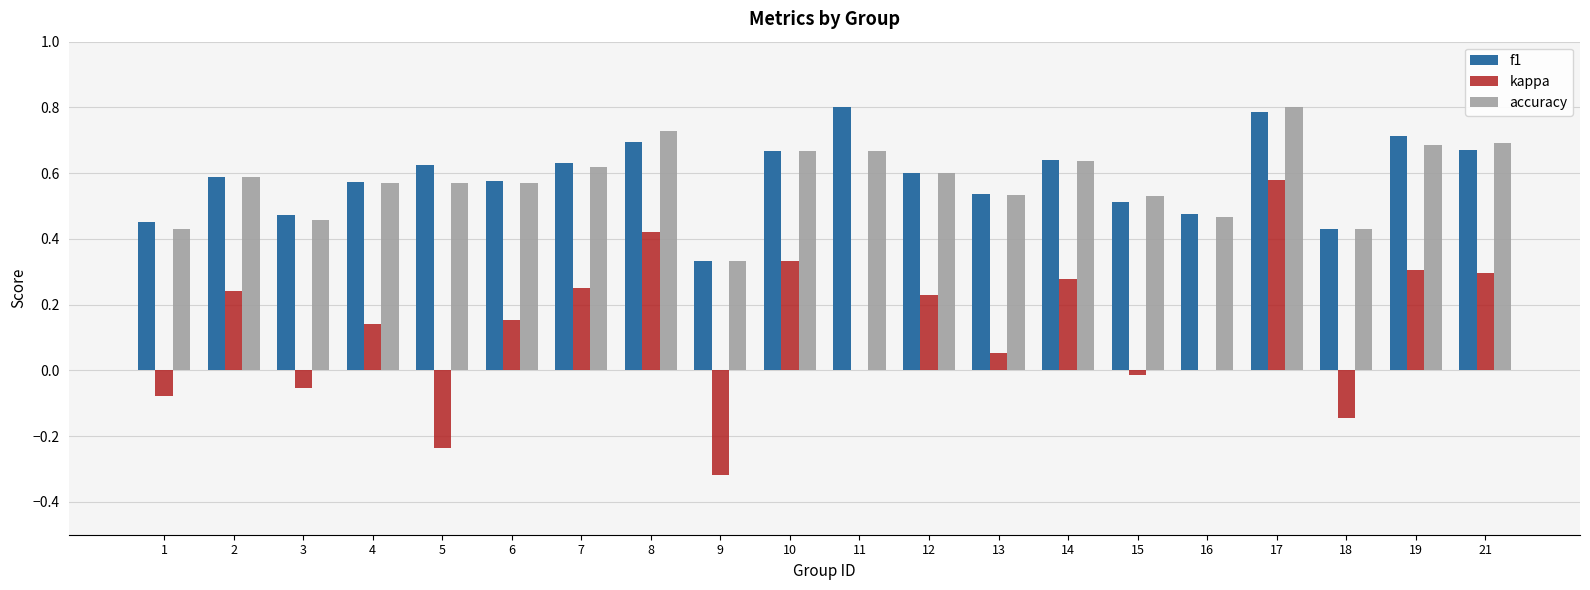

What is the sum of all kappa values?

2.4